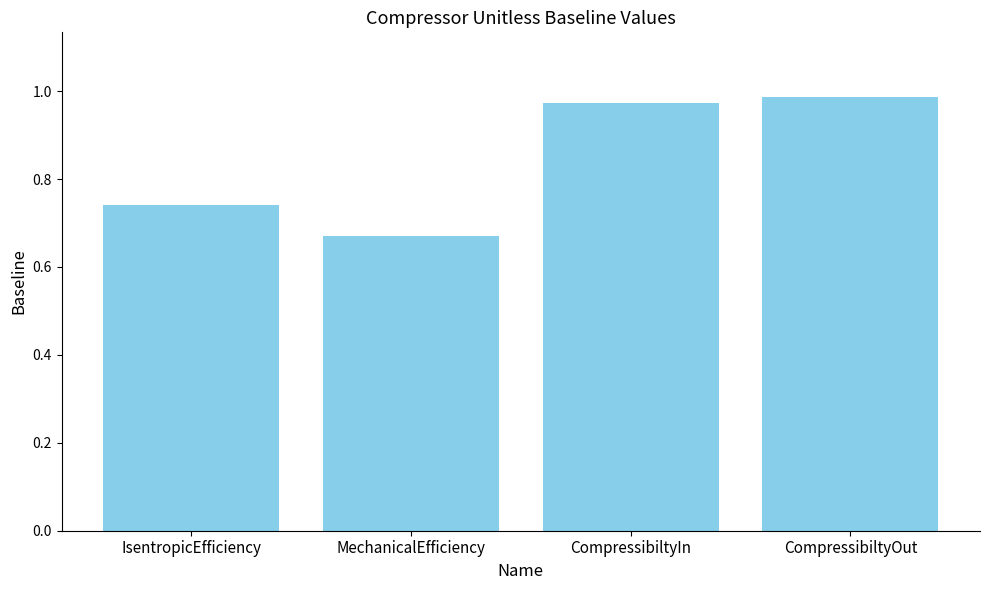

At which category does the chart reach its peak across all series?

CompressibiltyOut